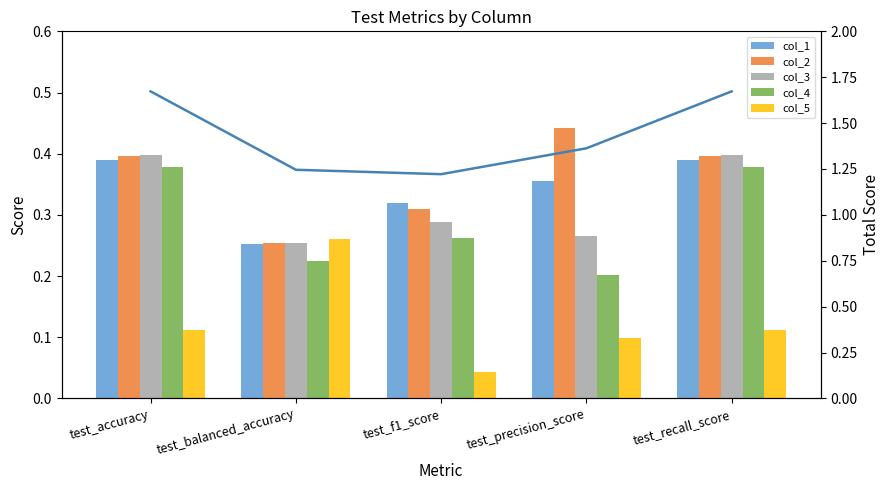

Is the value of col_5 at test_f1_score greater than the value of col_1 at test_balanced_accuracy?

No